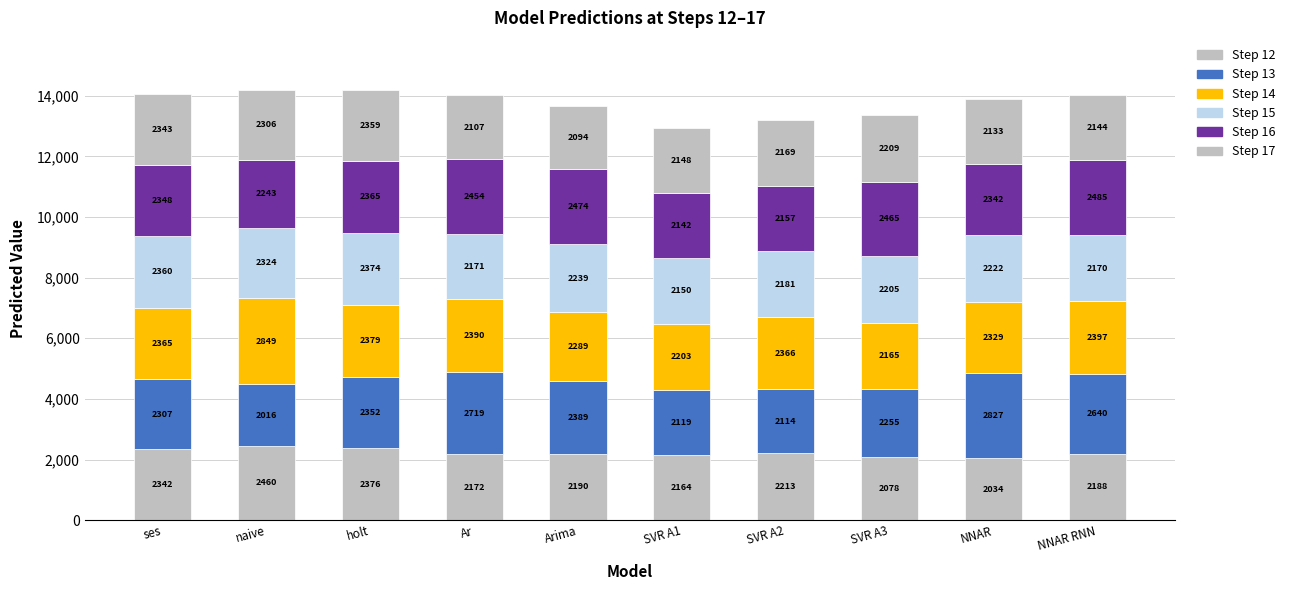

Count the number of data series in this chart.

6